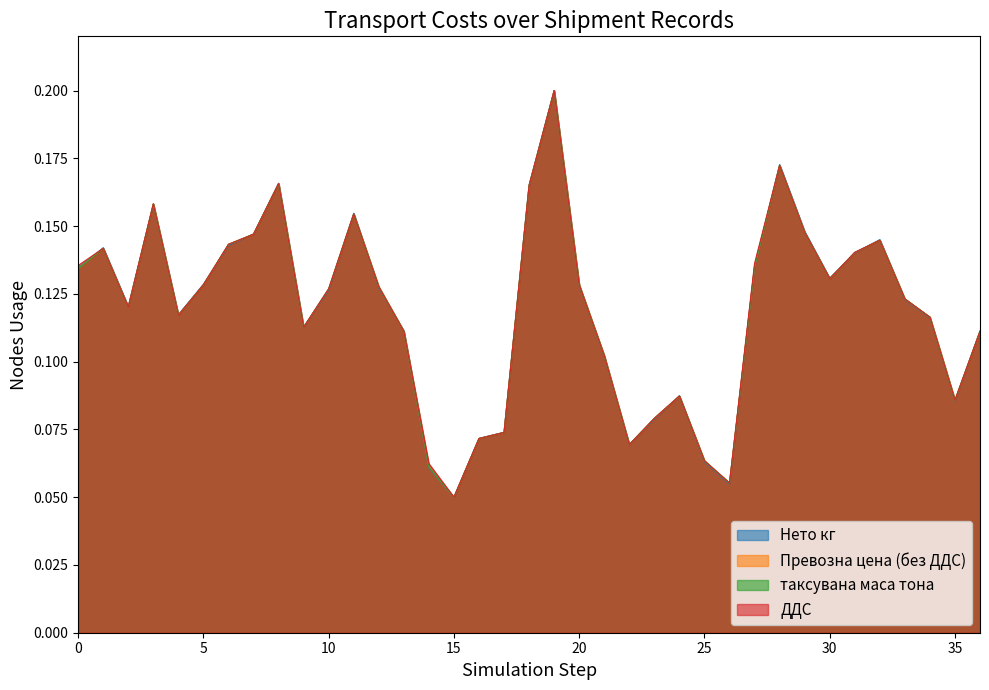

Where is ДДС nearest to the value 0?

15